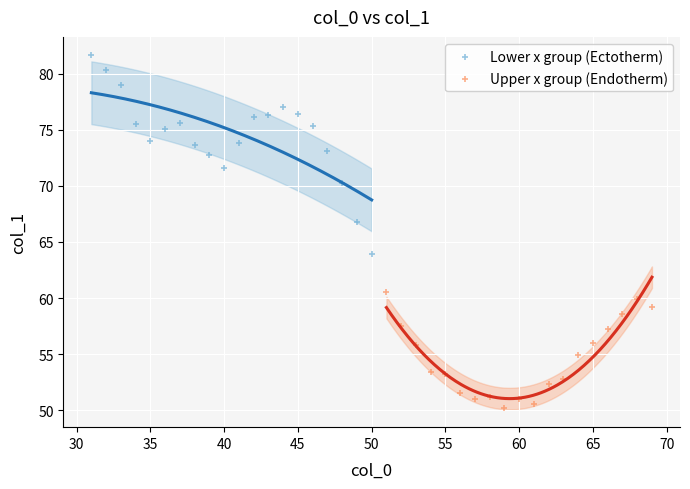

Which series contains the highest Y value?

Lower x group (Ectotherm)